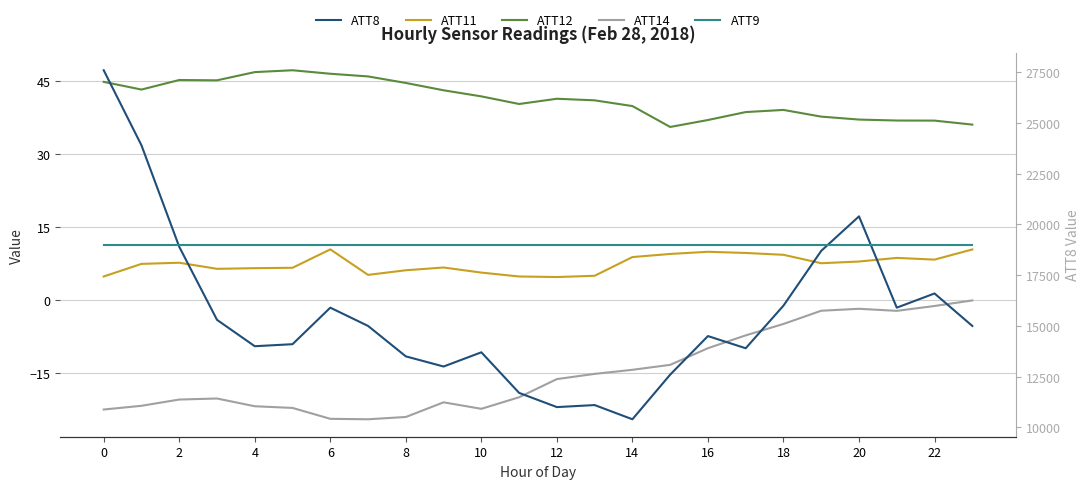

How many lines are shown in the chart?

5